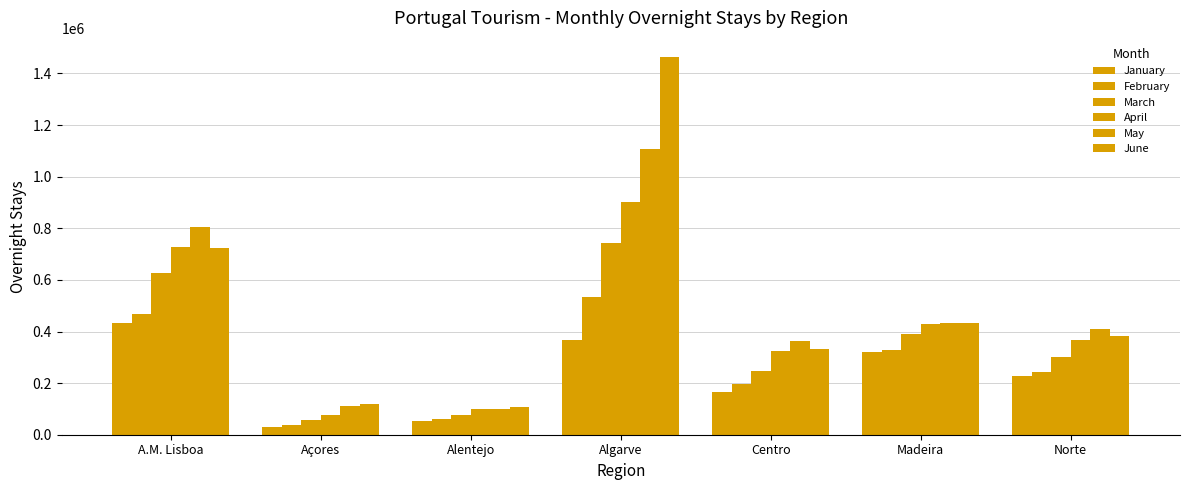

How many series are shown in this chart?

6